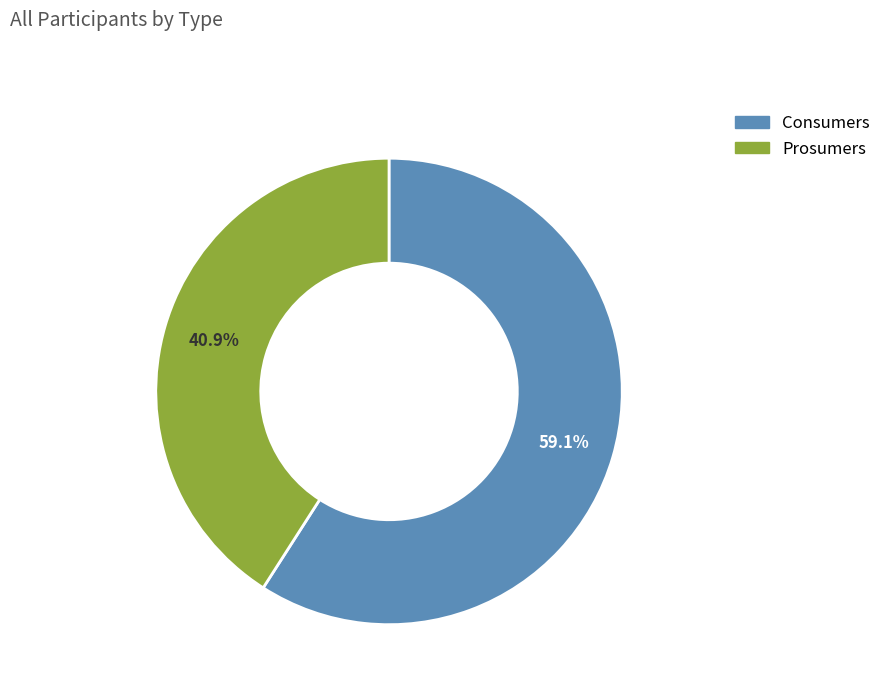

Rank the categories by value from lowest to highest.

Prosumers, Consumers